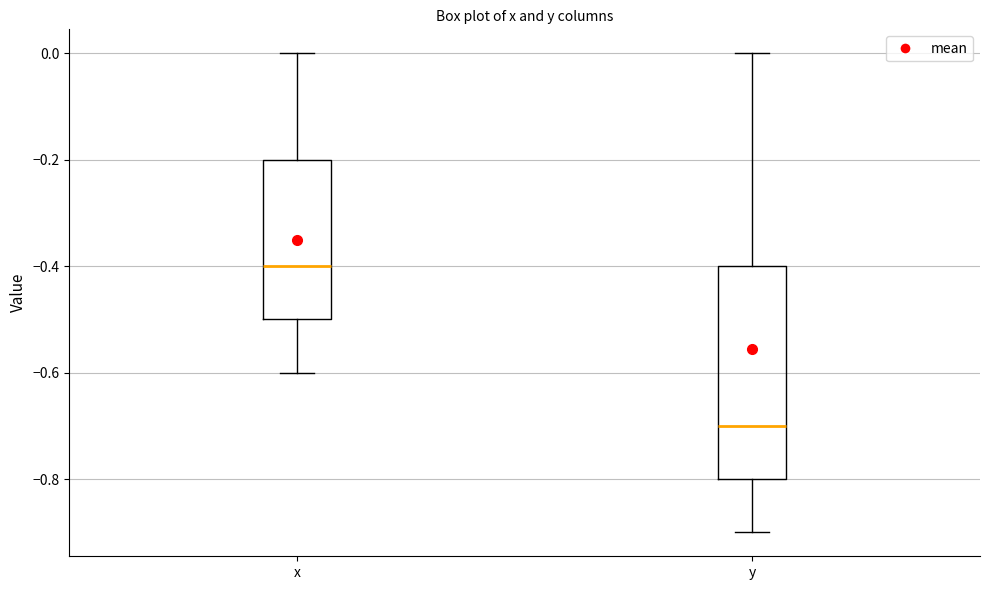

Reading left to right, read every box against the y-axis: the position of its median line, the range the box covers, and the ends of its whiskers. The values are not printed on the chart, so give them approximately, as read against the axis.

x: median -0.4, box -0.5 to -0.2, whiskers -0.6 to 0.0
y: median -0.7, box -0.8 to -0.4, whiskers -0.9 to 0.0